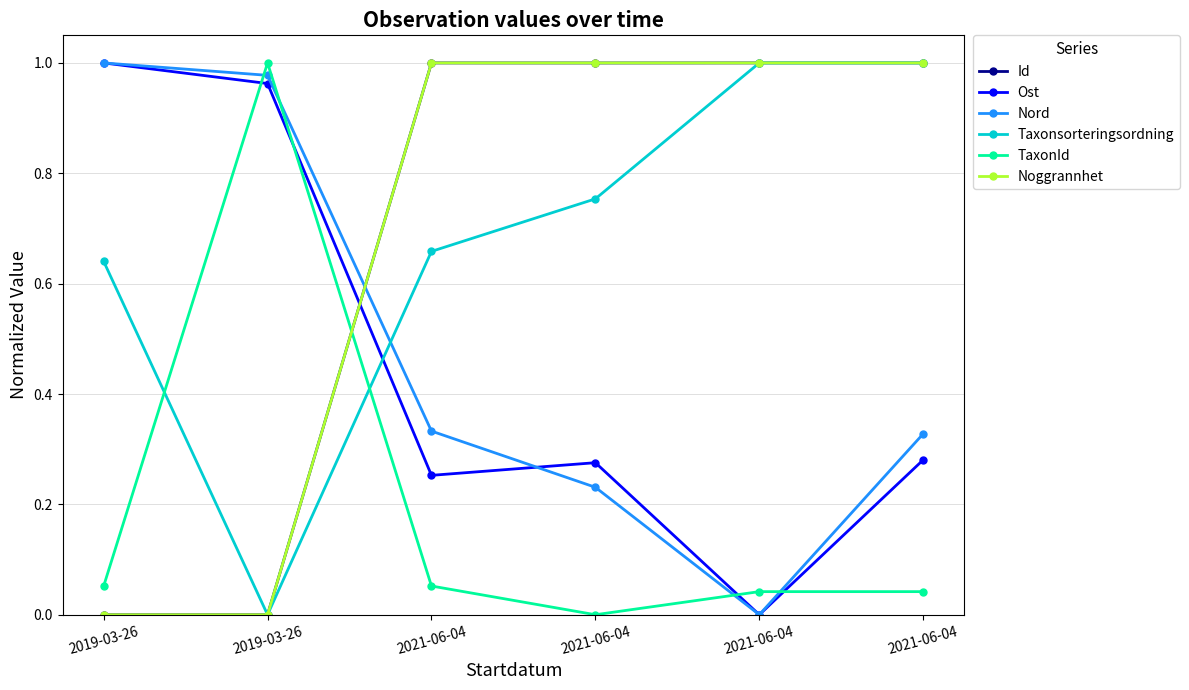

Between 2019-03-26 and 2021-06-04, which is larger?

2021-06-04